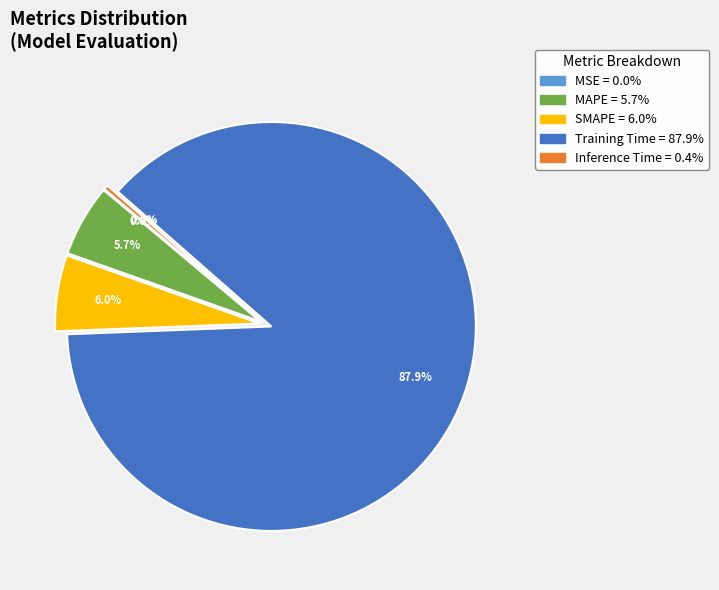

Which has a higher value, Training Time or MAPE?

Training Time